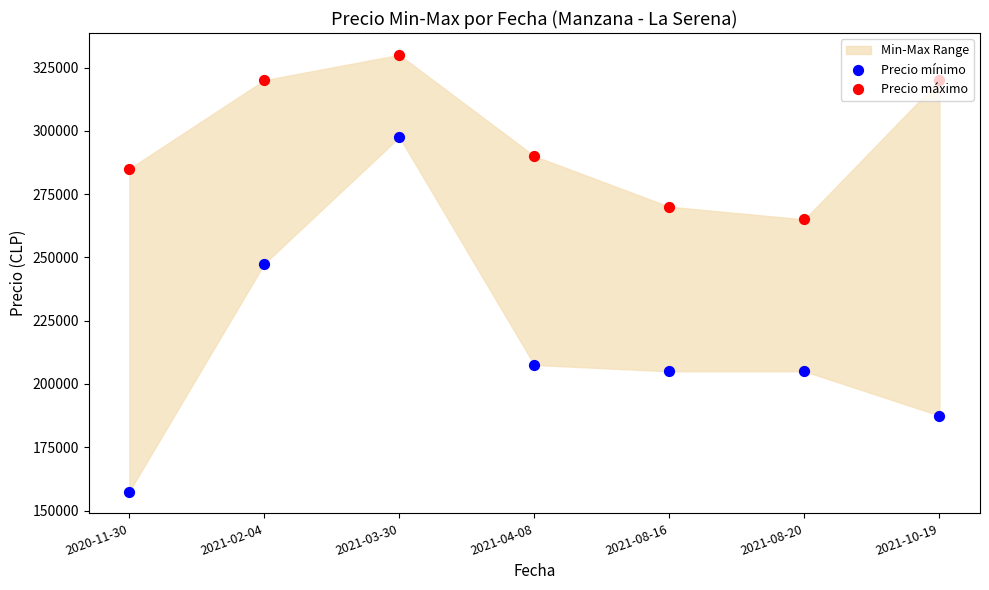

At which category is the sum across all series the highest?

2021-03-30